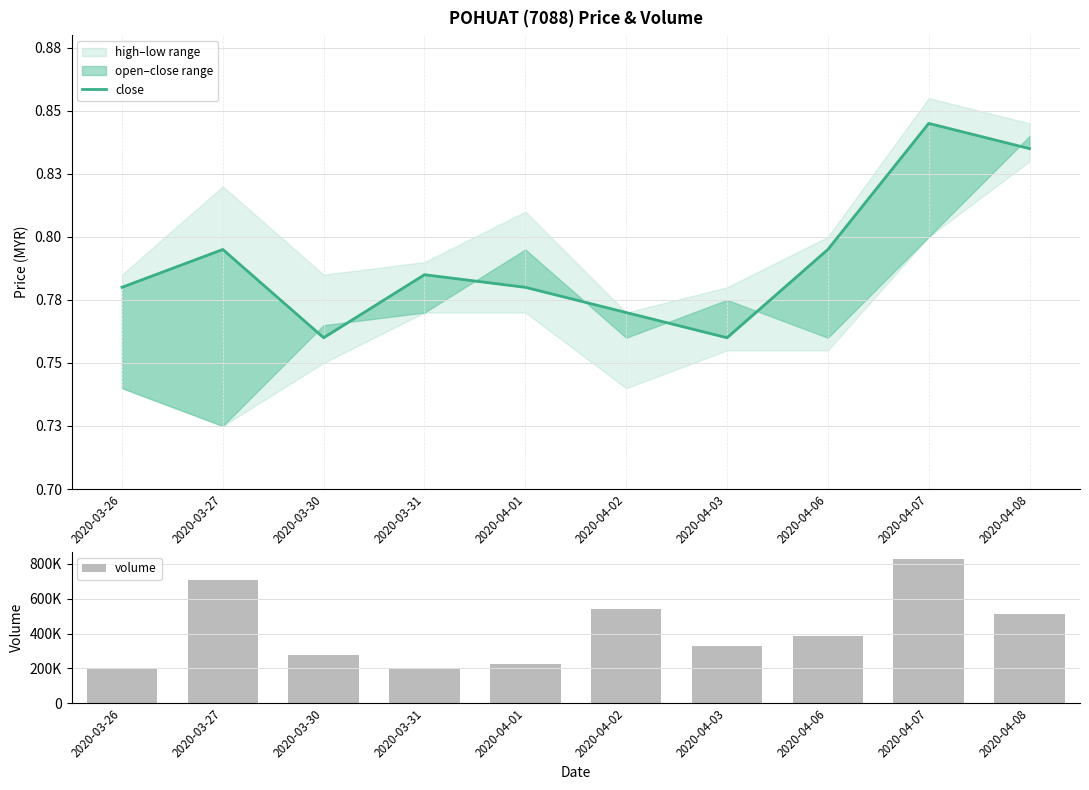

What is the sum of the close values at 2020-04-02 and 2020-03-30?

1.5